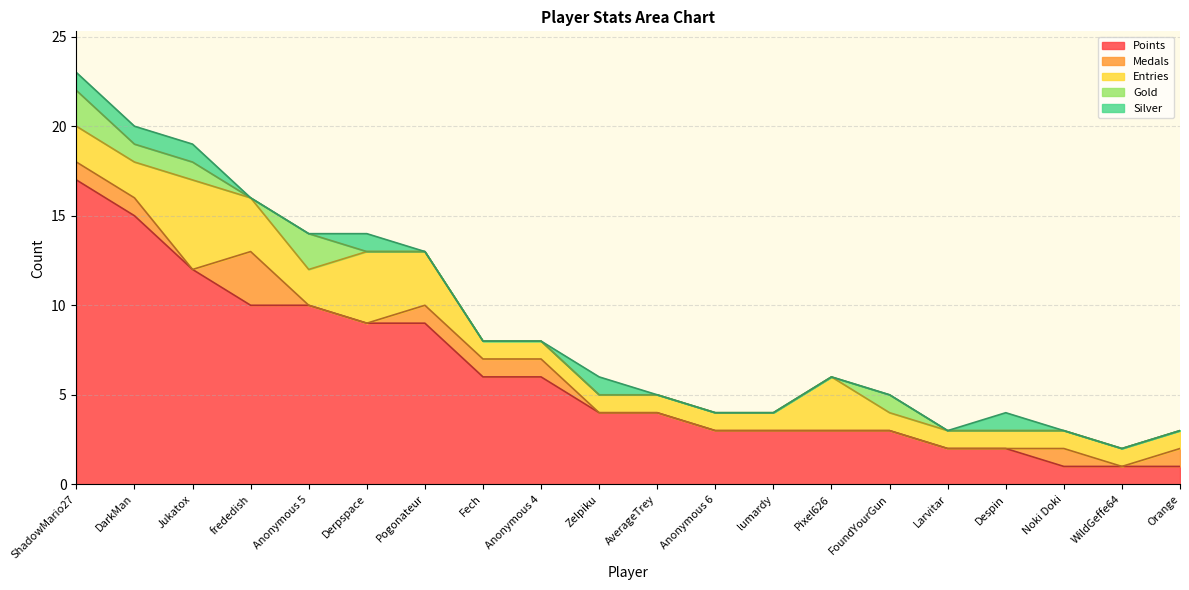

At which label is Medals closest to 1?

ShadowMario27